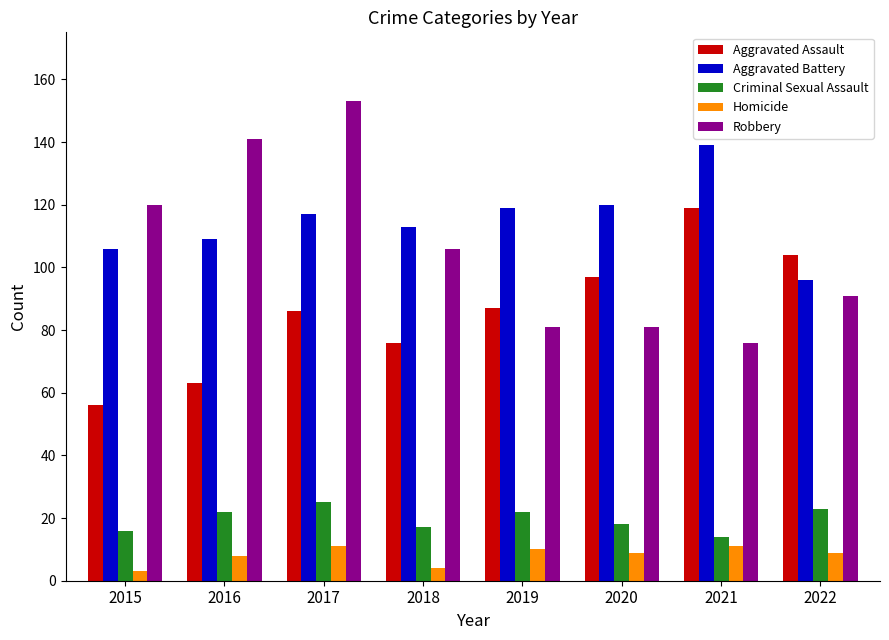

Between 2021 and 2022, which series saw the biggest shift?

Aggravated Battery